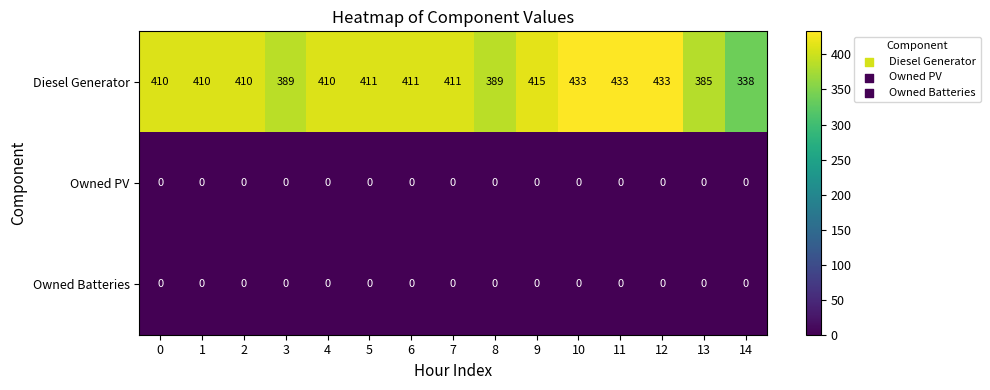

The Owned PV series shows 0 at 8. True or false?

True